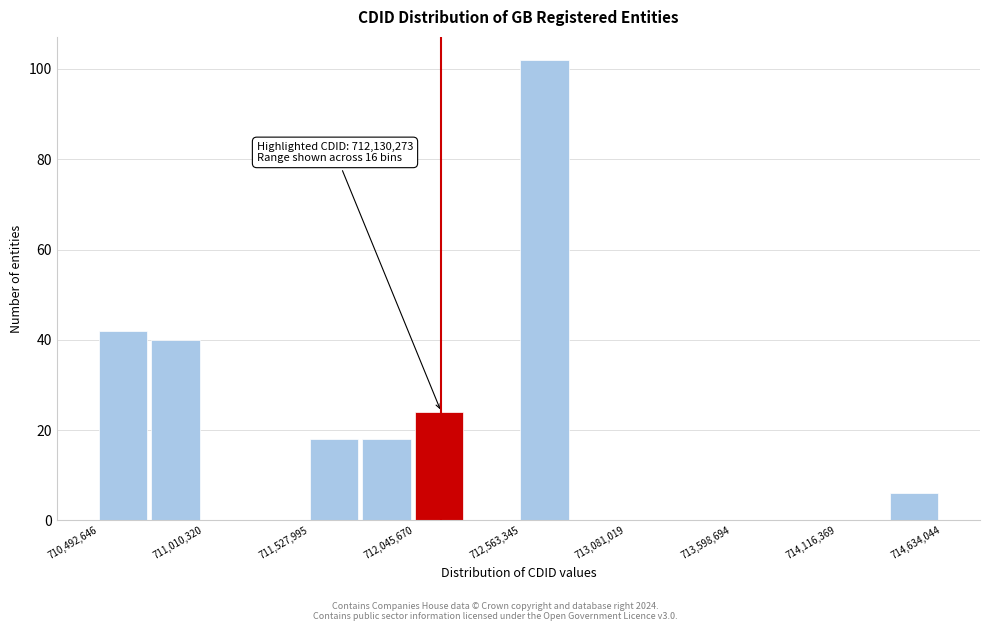

Around what value on the x-axis is the tallest bar? Give the approximate position of its centre, as read against the axis.

712700000